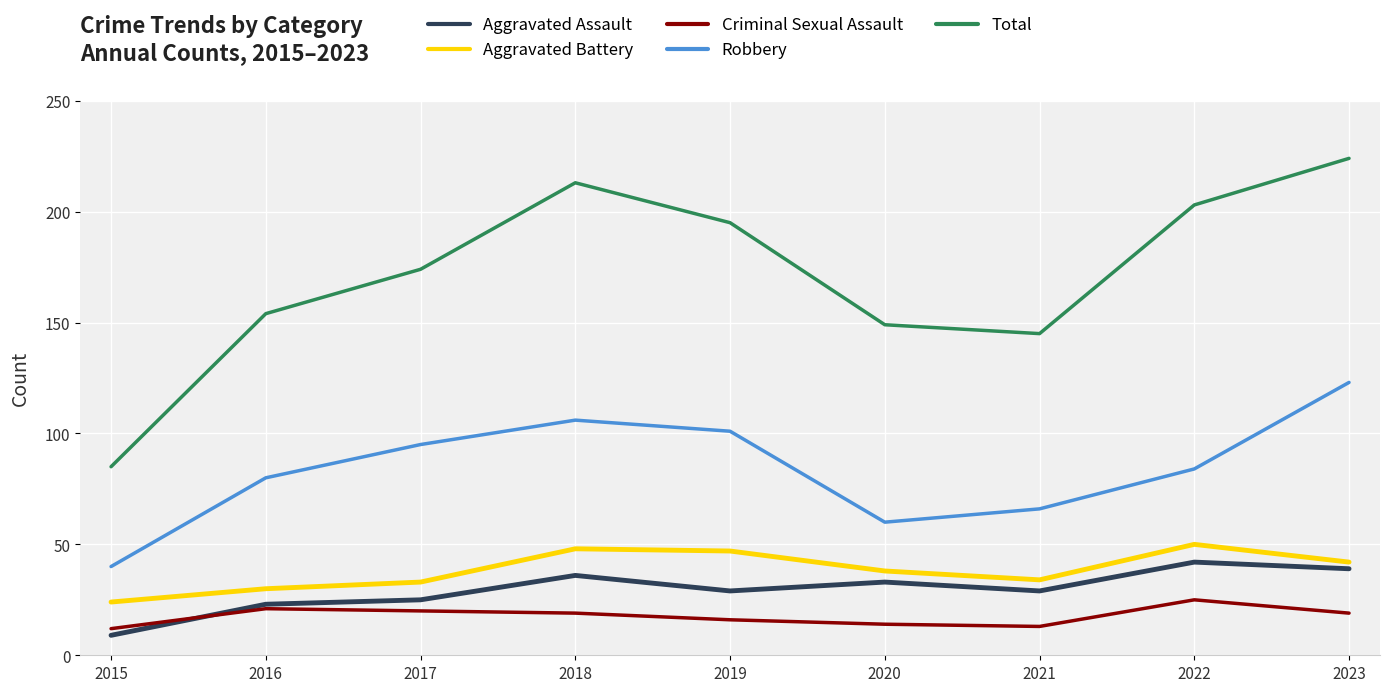

What is the sum of all Criminal Sexual Assault values?

159